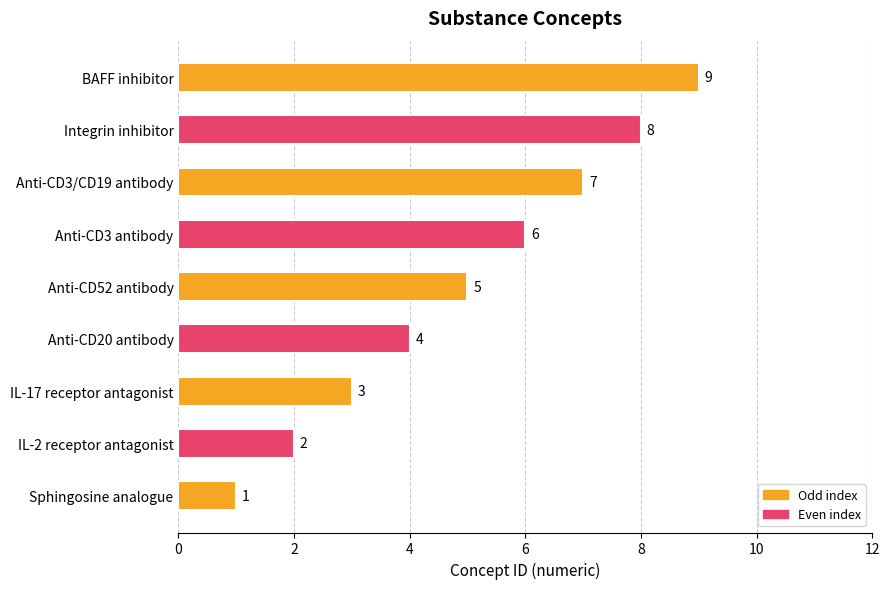

Between Anti-CD3/CD19 antibody and IL-2 receptor antagonist, which is larger?

Anti-CD3/CD19 antibody